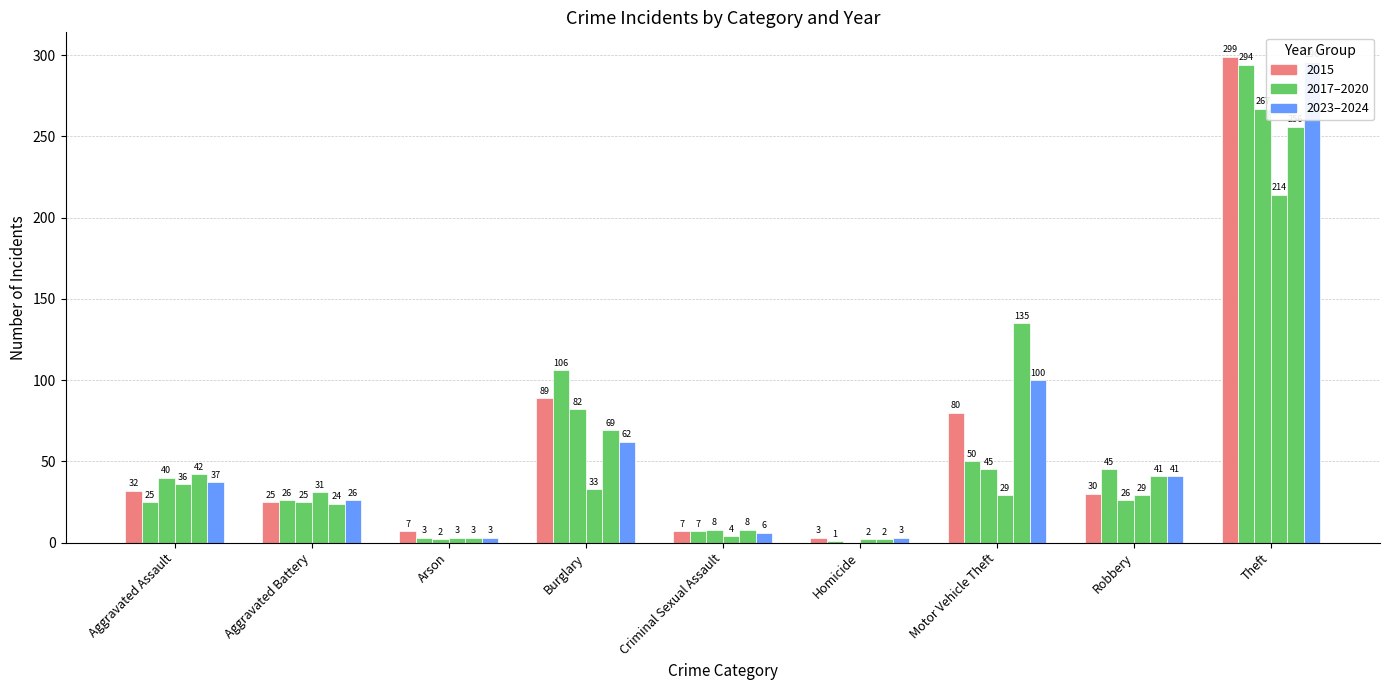

What is the sum of the 2024 values at Criminal Sexual Assault and Motor Vehicle Theft?

106